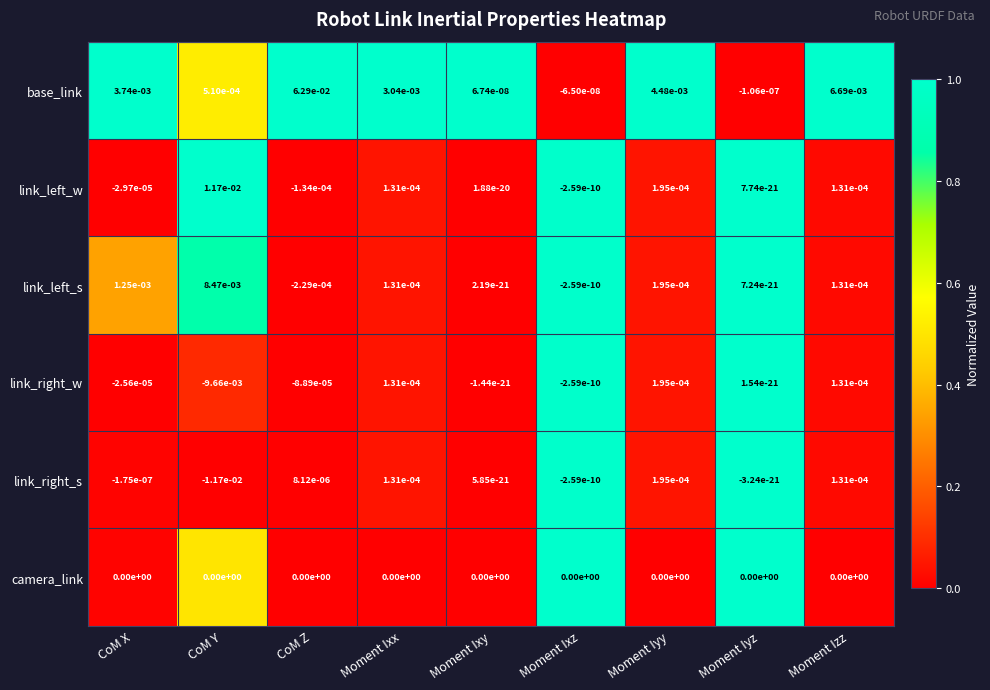

Is the value of link_right_s at CoM Z greater than the value of link_left_w at CoM X?

Yes